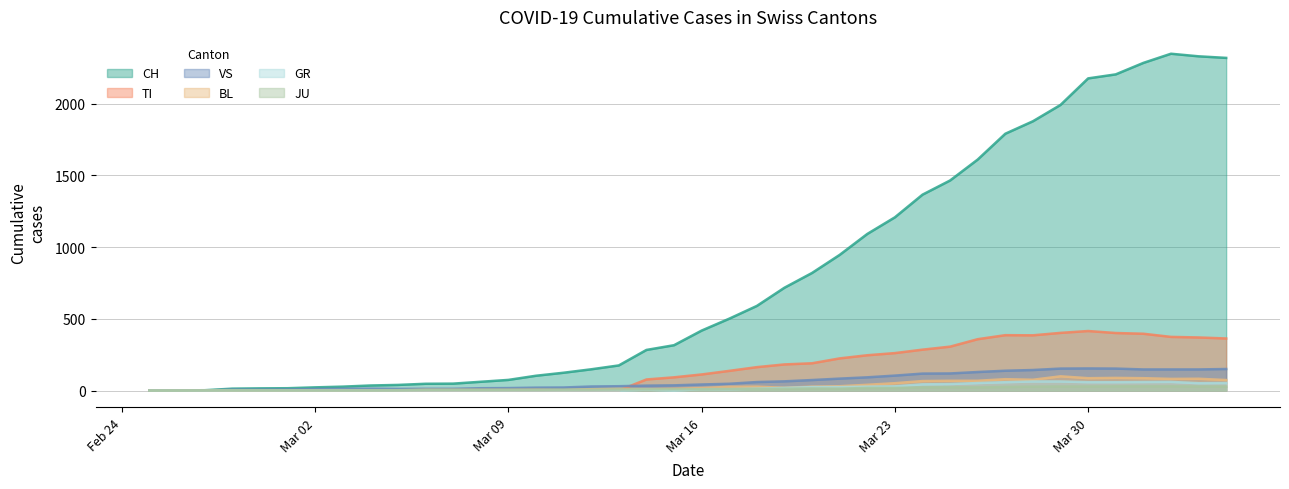

How many interior local peaks does the GR series have?

2